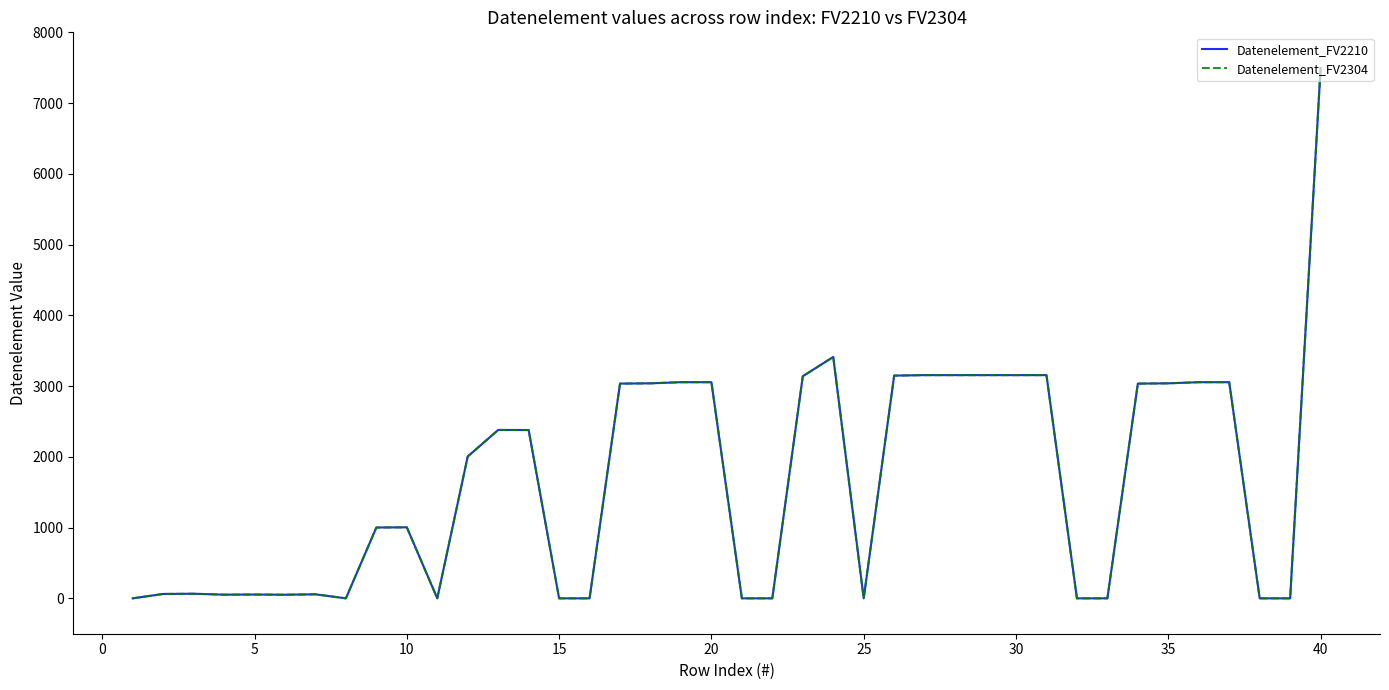

True or false: Datenelement_FV2210 and Datenelement_FV2304 intersect in this chart.

False